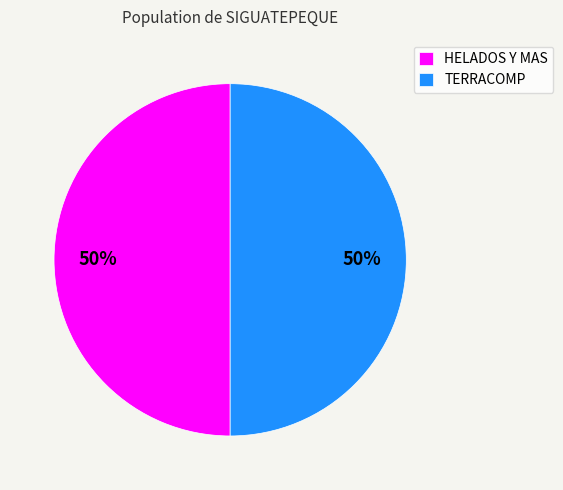

To the nearest percent, what is the average slice percentage?

50%